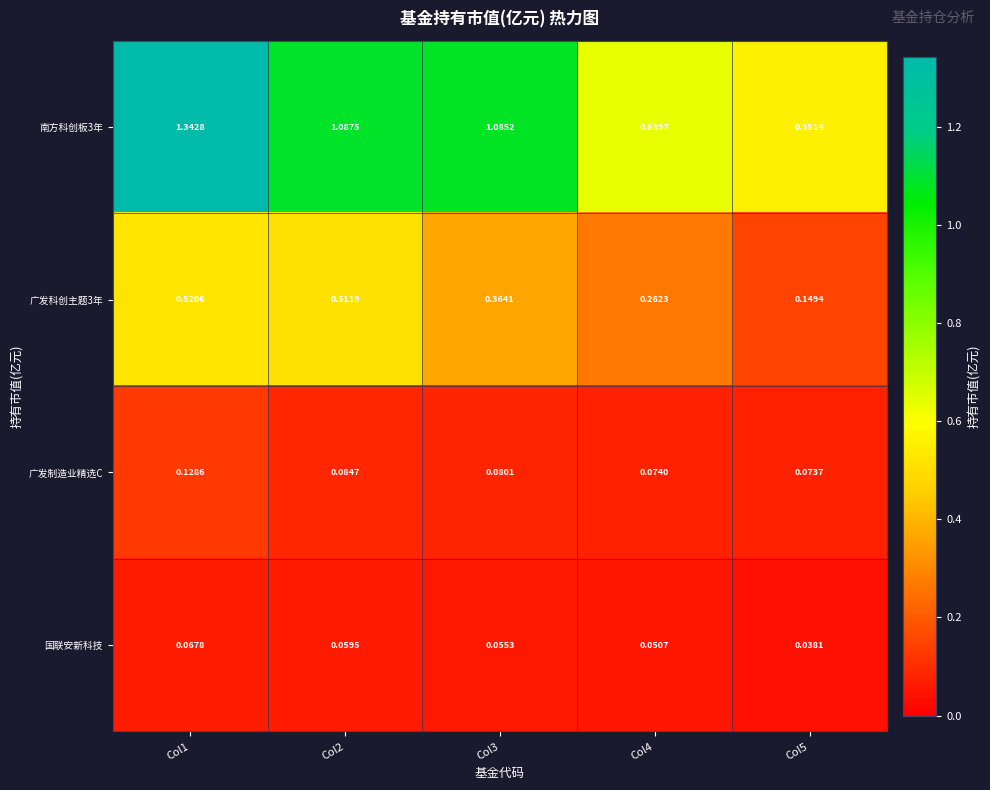

Is the value of 广发制造业精选C at Col4 greater than the value of 广发科创主题3年 at Col1?

No